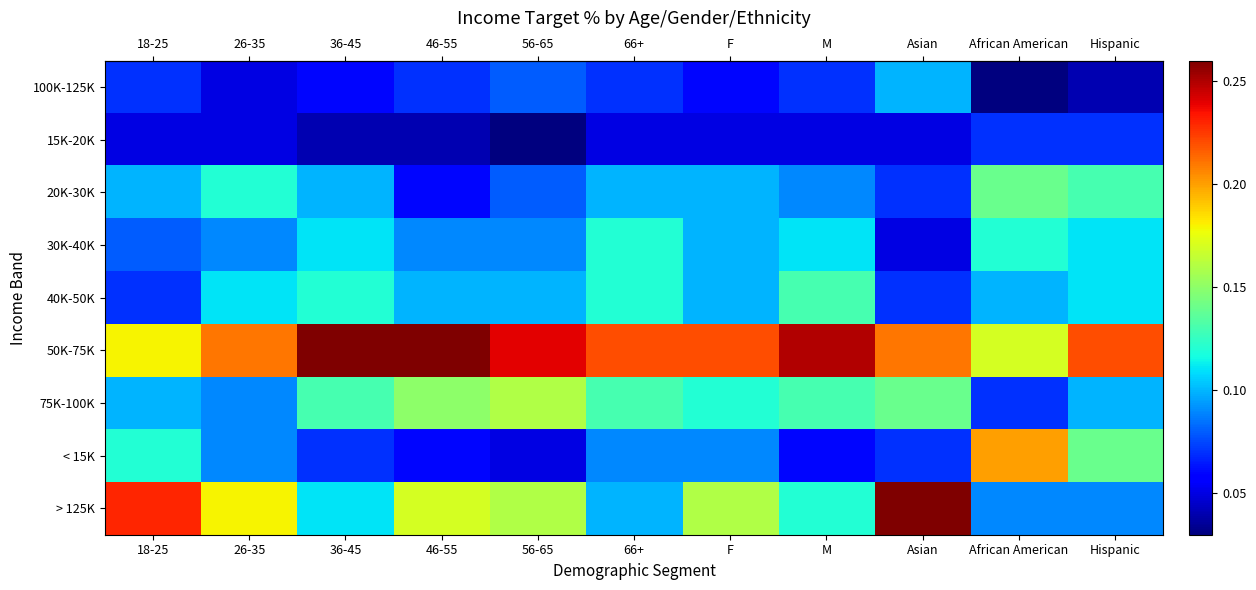

What is the total value across all series at F?

1.0